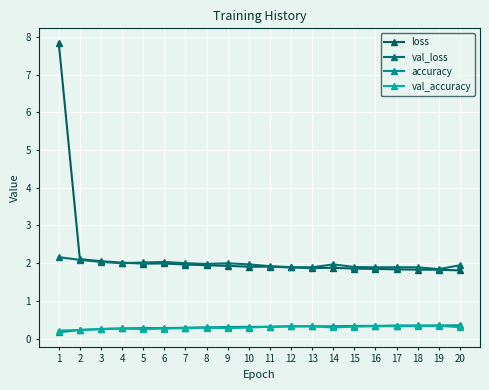

Between 15 and 14, which is larger?

14